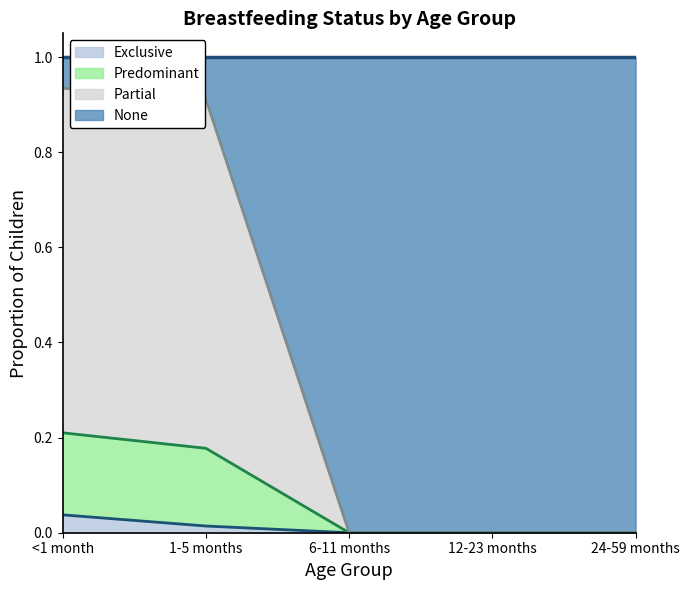

What is the label of the 1st point from the right?

24-59 months